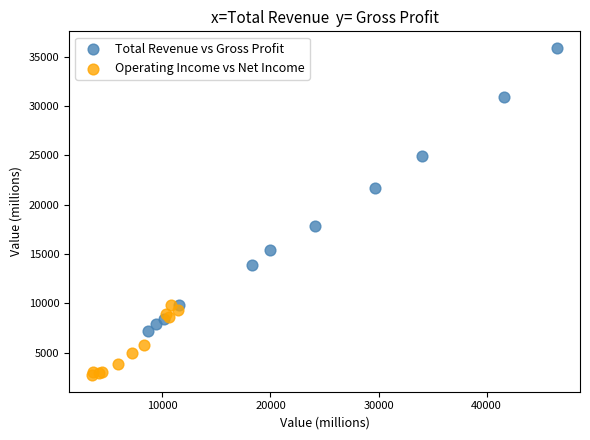

Which series reaches the maximum Y coordinate?

Total Revenue vs Gross Profit